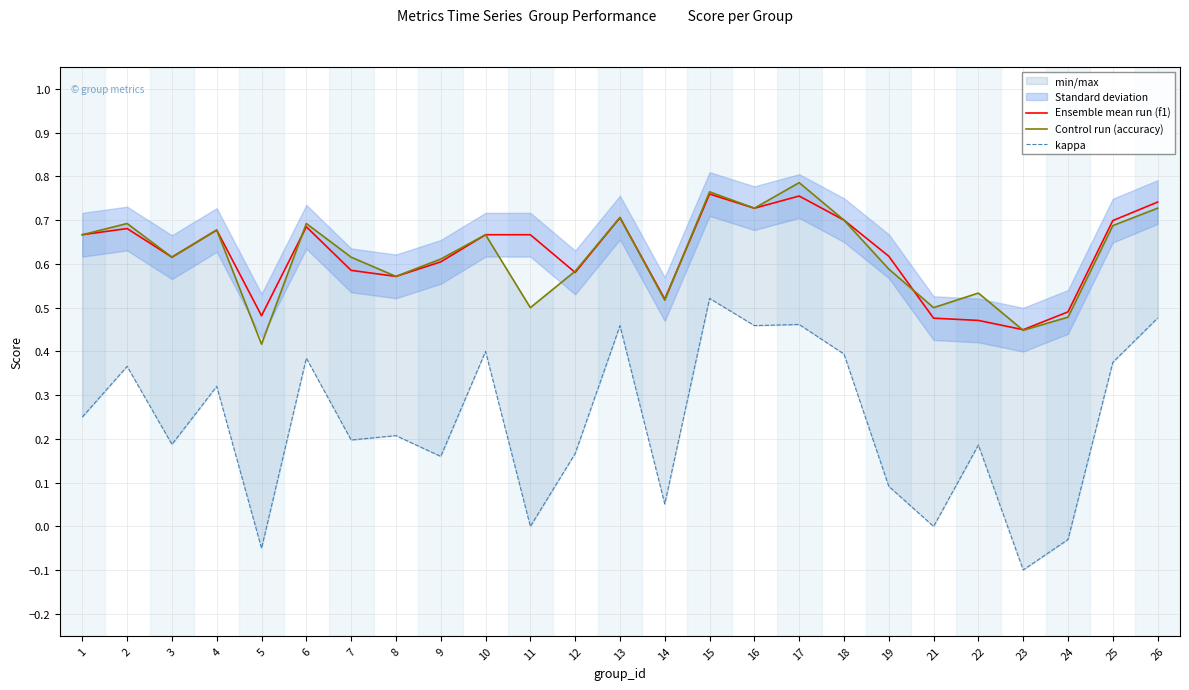

Reading left to right, transcribe all the data shown in this chart.

Ensemble mean run (f1): 0.7	0.7	0.6	0.7	0.5	0.7	0.6	0.6	0.6	0.7	0.7	0.6	0.7	0.5	0.8	0.7	0.8	0.7	0.6	0.5	0.5	0.4	0.5	0.7	0.7
Control run (accuracy): 0.7	0.7	0.6	0.7	0.4	0.7	0.6	0.6	0.6	0.7	0.5	0.6	0.7	0.5	0.8	0.7	0.8	0.7	0.6	0.5	0.5	0.4	0.5	0.7	0.7
kappa: 0.2	0.4	0.2	0.3	-0.1	0.4	0.2	0.2	0.2	0.4	0.0	0.2	0.5	0.1	0.5	0.5	0.5	0.4	0.1	0.0	0.2	-0.1	-0.0	0.4	0.5